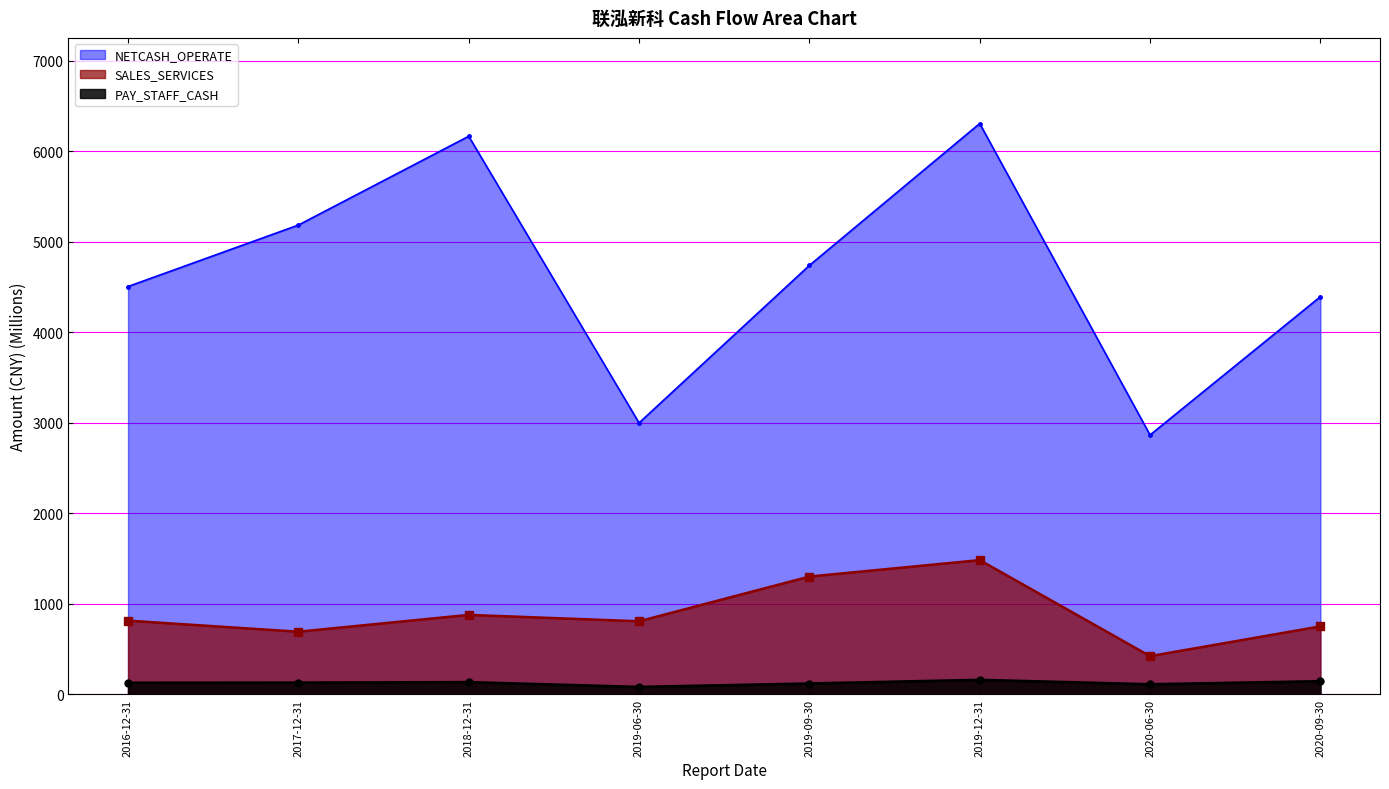

True or false: NETCASH_OPERATE_line and SALES_SERVICES_line cross at least once.

False